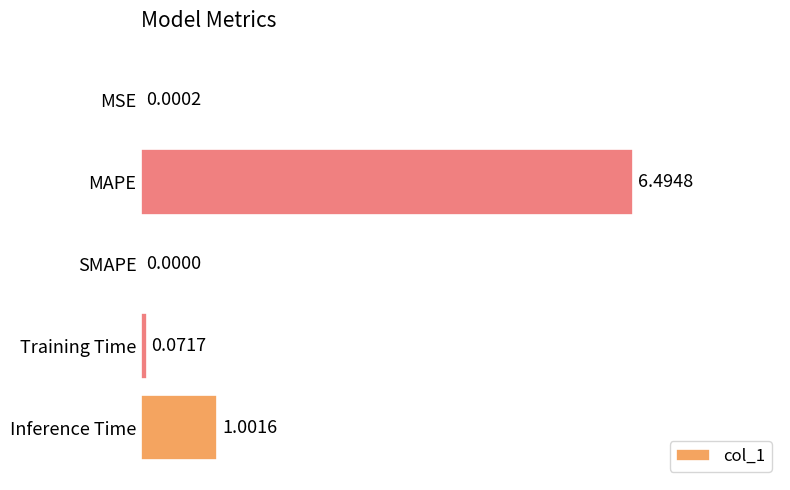

Which label corresponds to the largest value in the chart?

MAPE